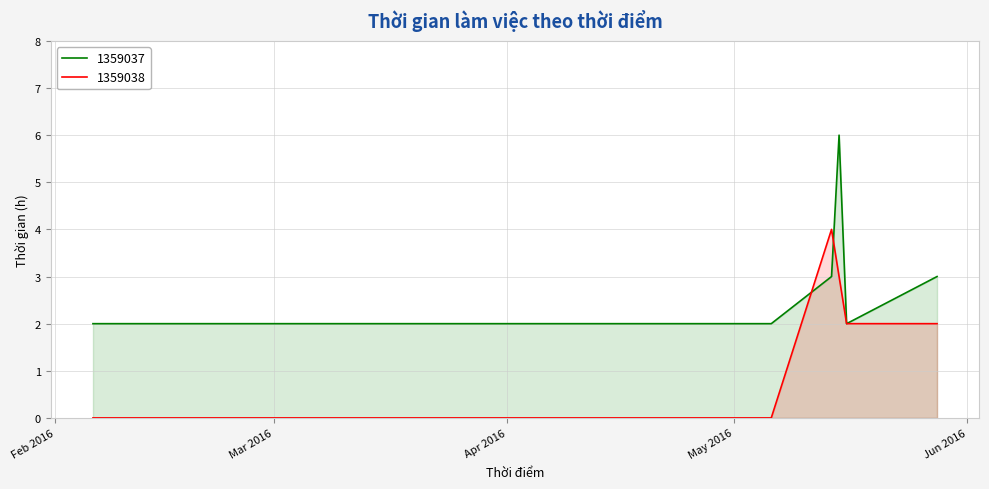

How many 1359037 values are between 2 and 3?

5